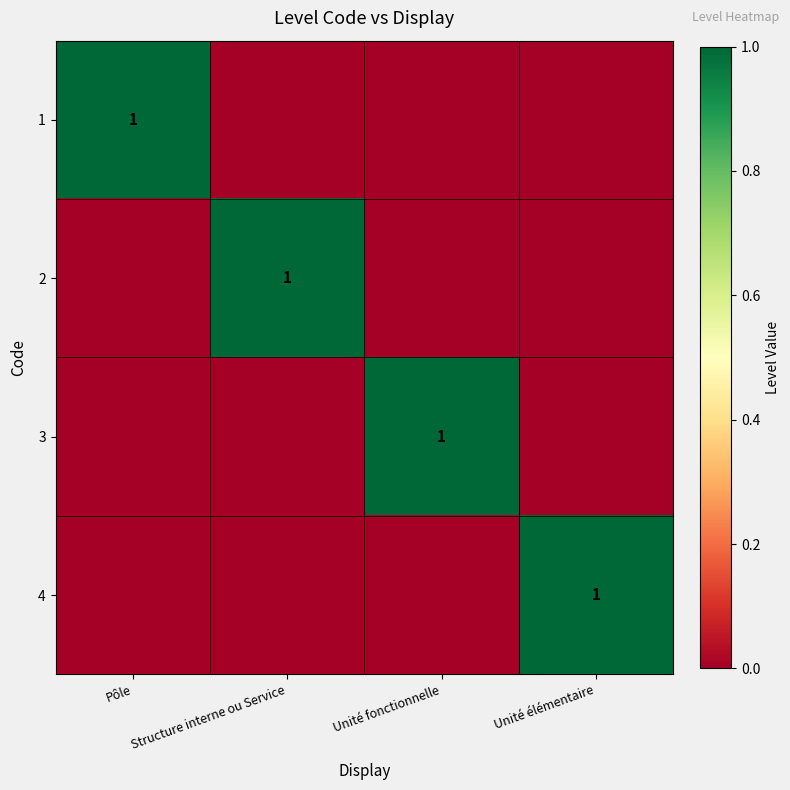

What is the spread (max minus min) of values at Unité fonctionnelle?

1